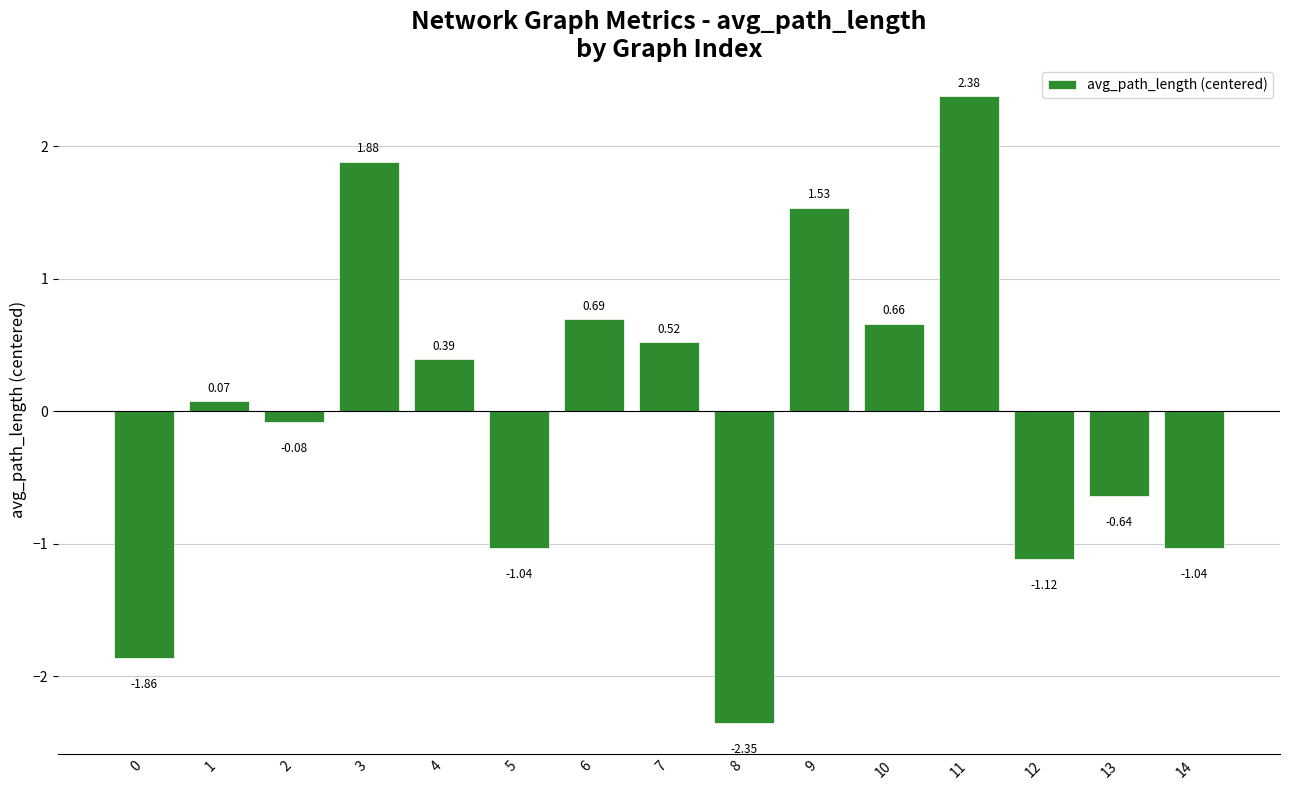

Which has a higher value, 6 or 9?

9